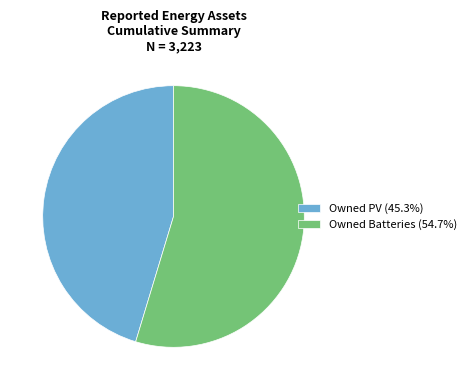

The Owned PV slice represents 32% of the pie. True or false?

False